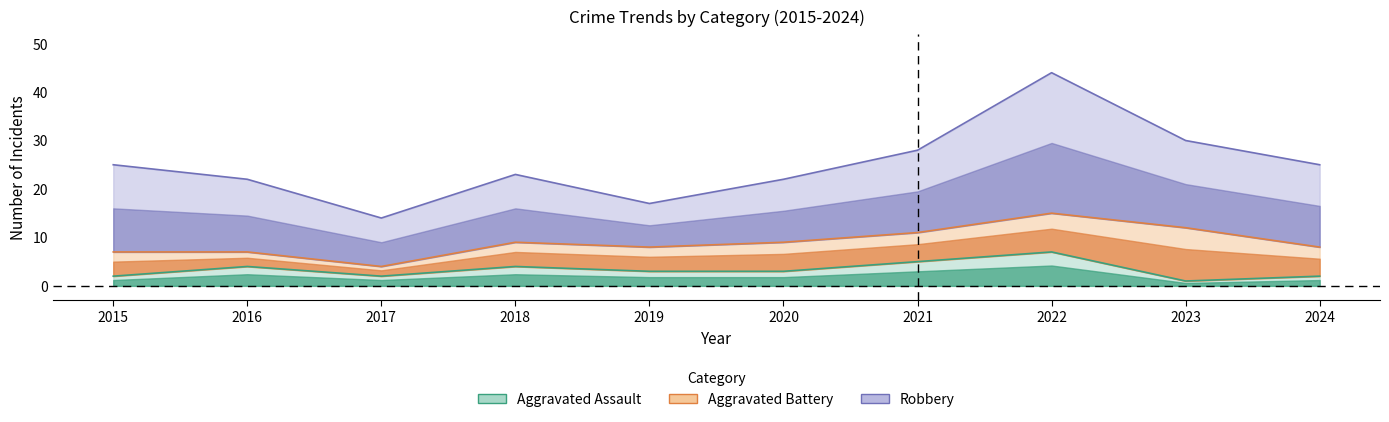

What is the difference between the Total values at 2024 and 2018?

2